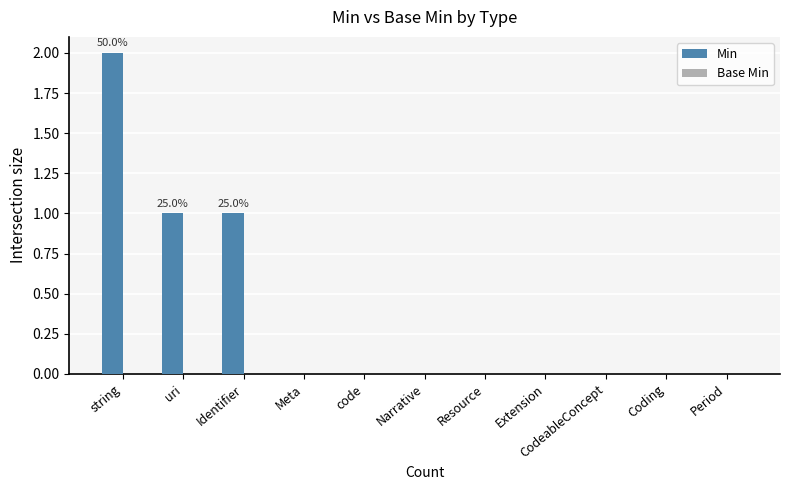

What is the sum of all values?

4